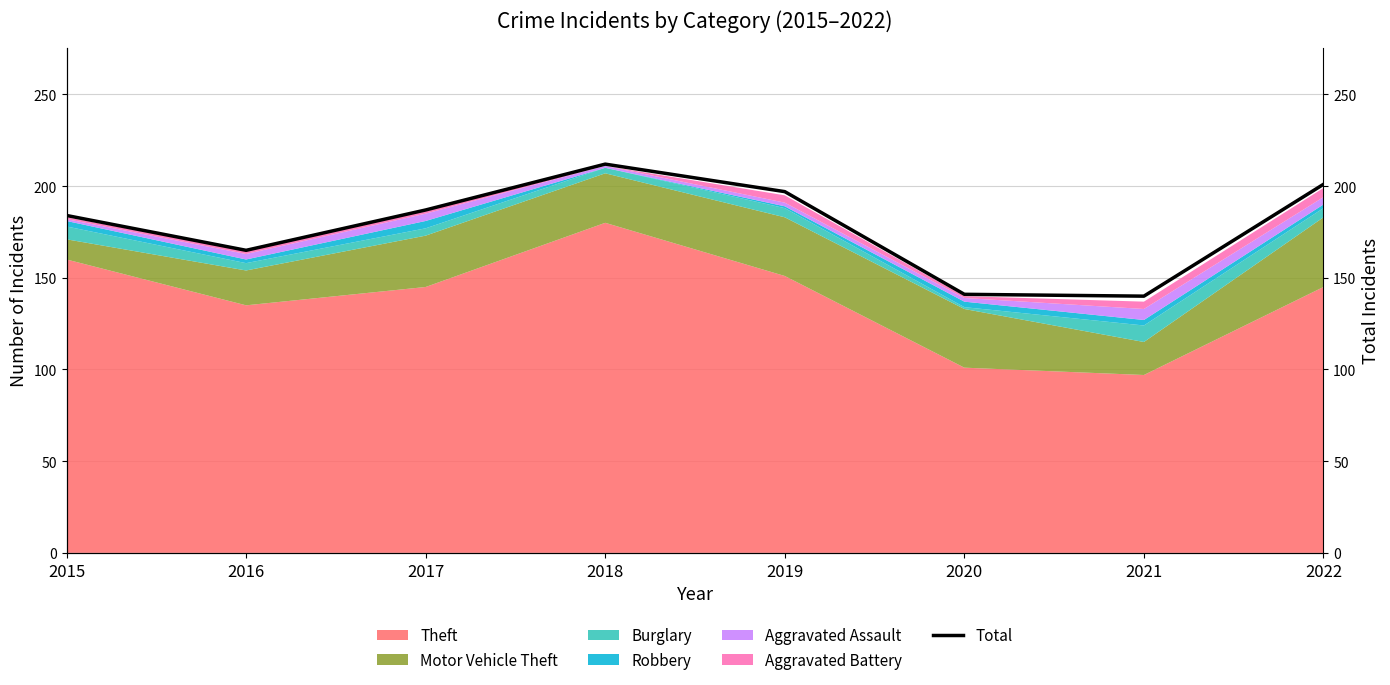

How many interior local valleys (lower than both neighbors) does the data have?

2